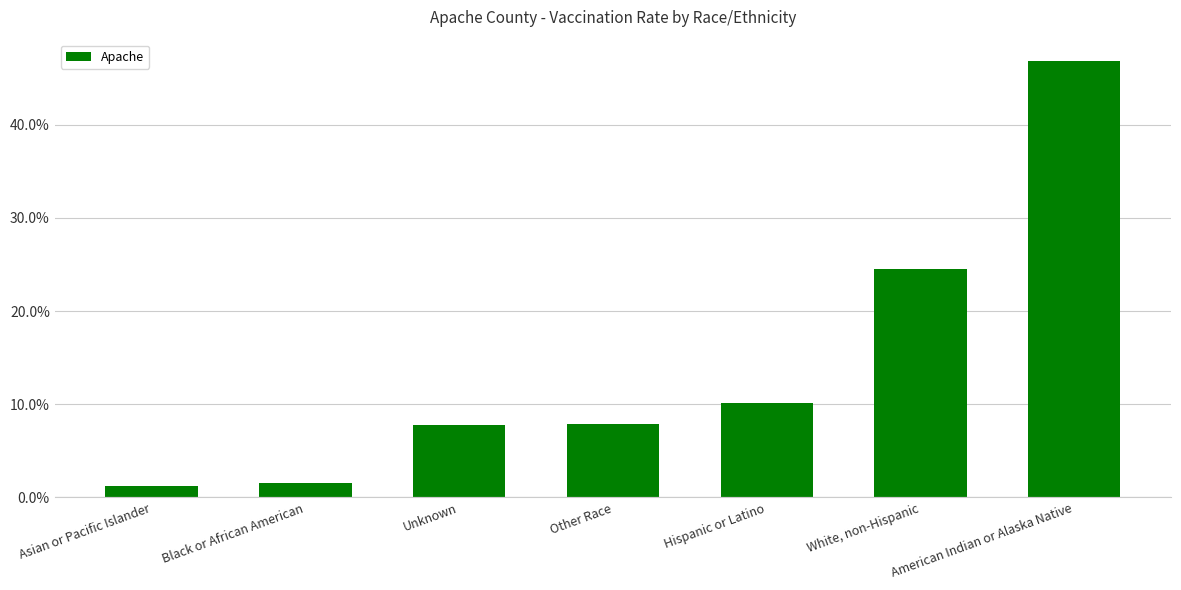

What is the label of the 6th bar from the left?

White, non-Hispanic